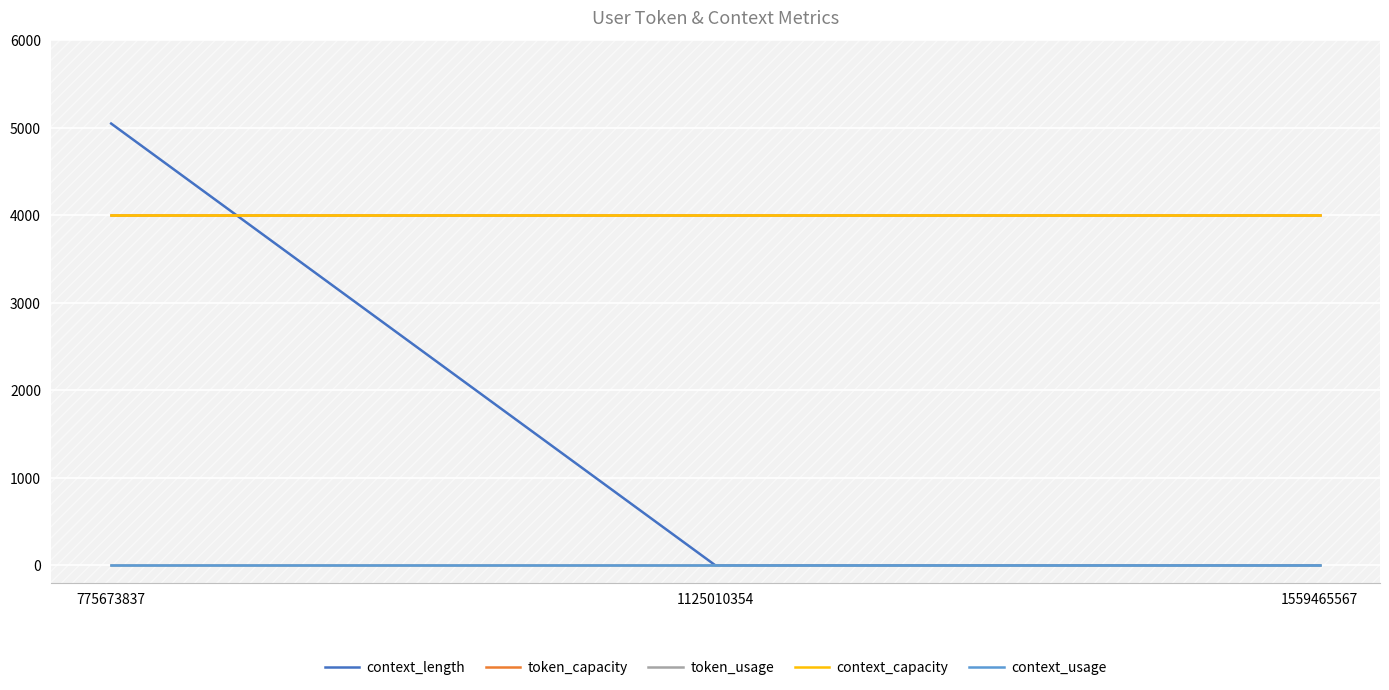

The value of context_capacity at 1125010354 is 4000. True or false?

True